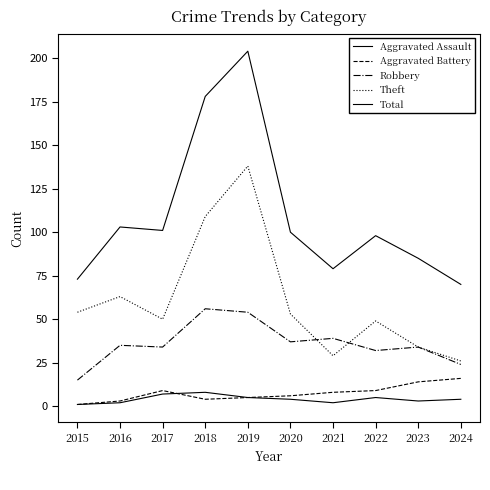

Which series has the largest total across all categories?

Total